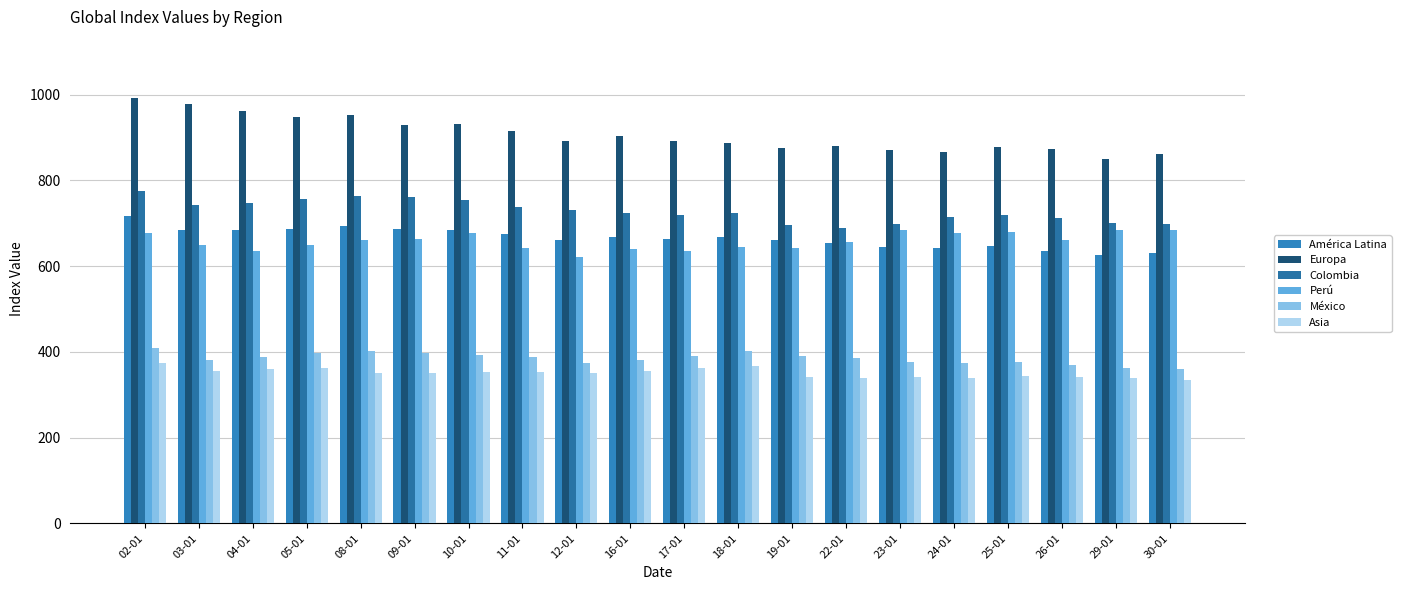

What is the difference between the maximum and minimum values in the América Latina series?

92